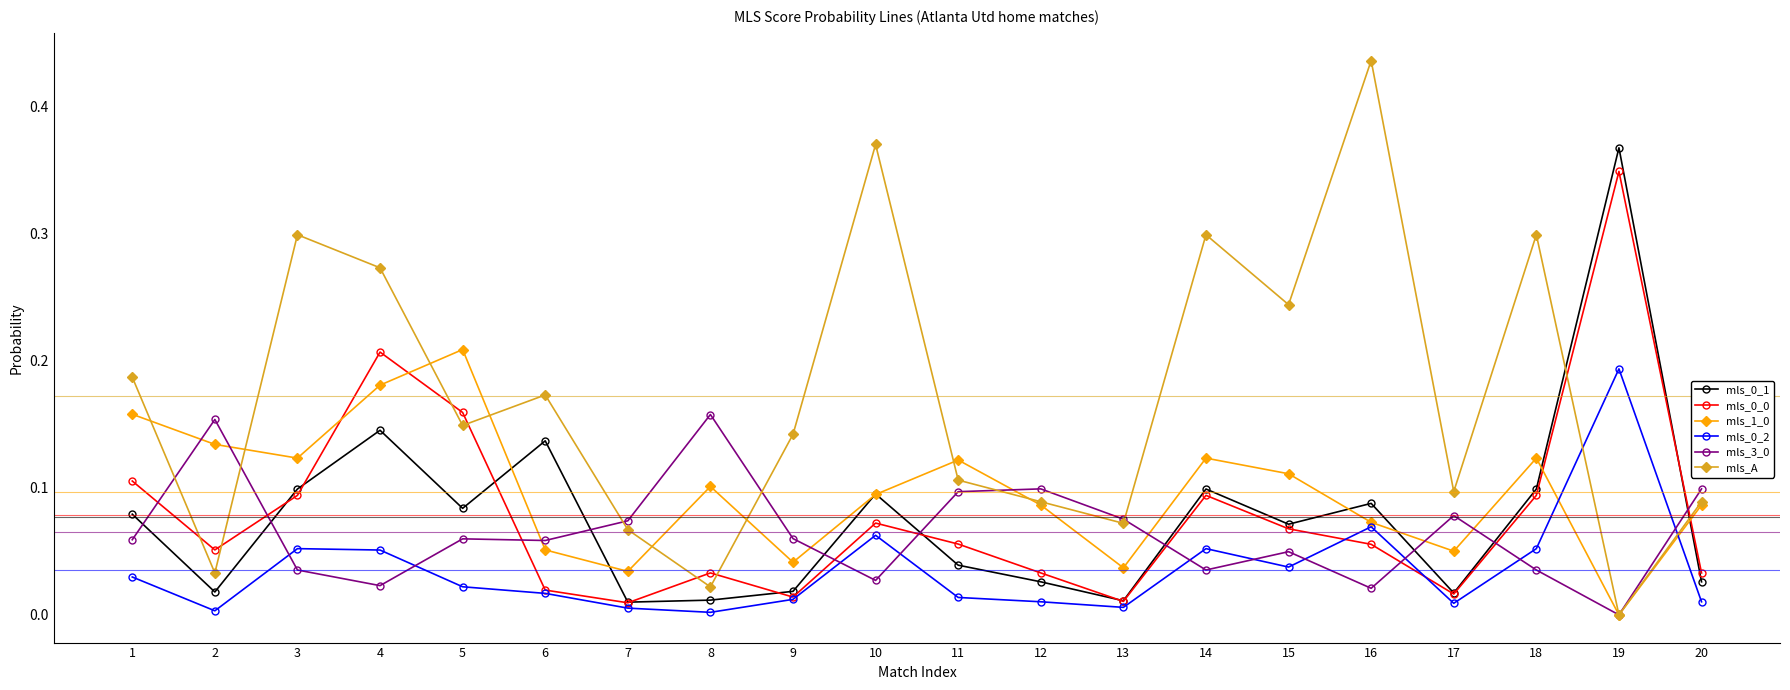

How many categories are shown in the chart?

20